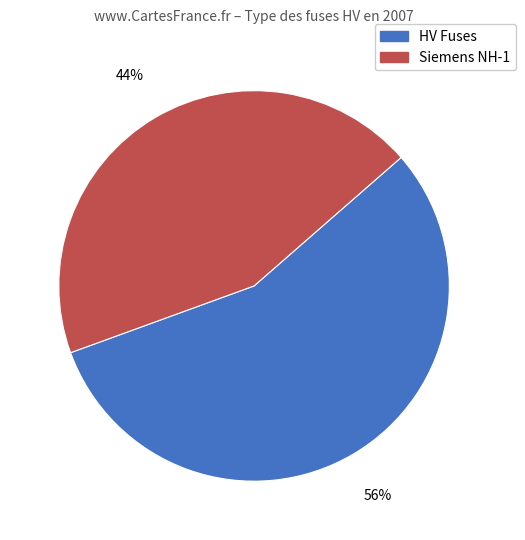

To the nearest percent, what is the average slice percentage?

50%